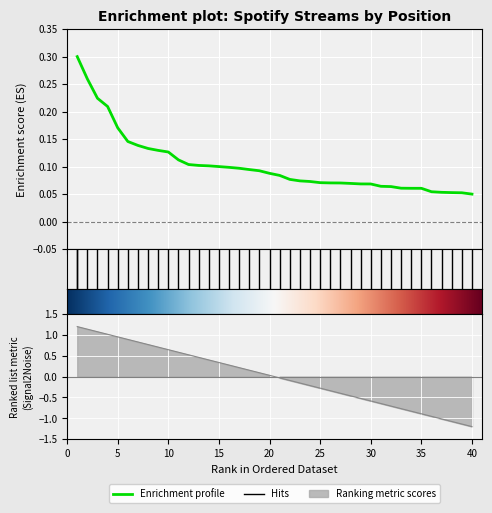

What is the value of the 25th point from the left?

0.1